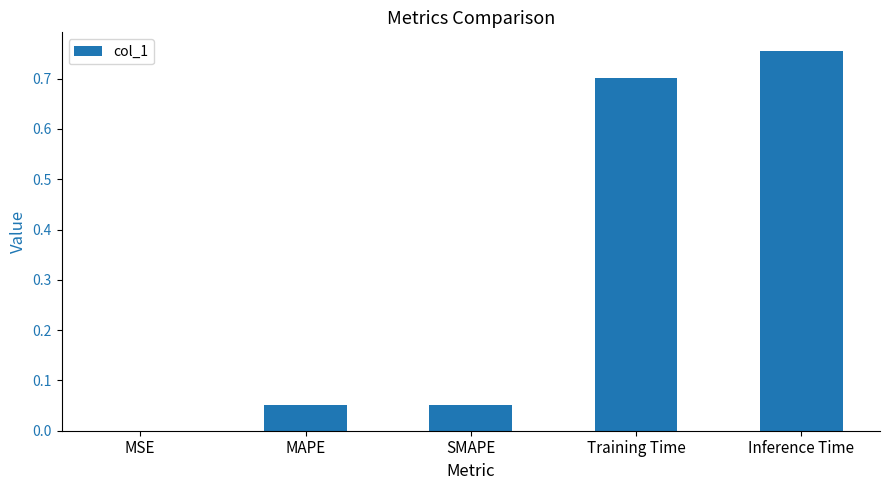

The value at Training Time is 0.7. True or false?

True